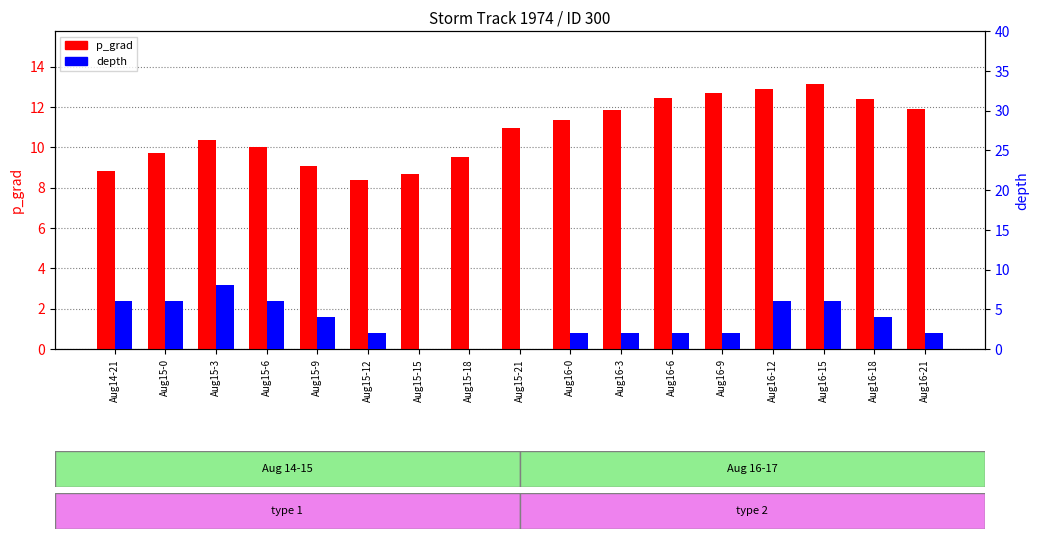

What is the approximate value of depth at Aug16-21?

2.0